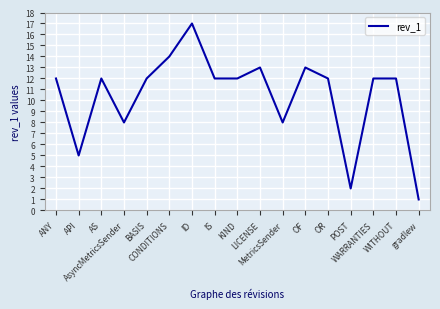

What is the difference between the maximum and minimum values?

16